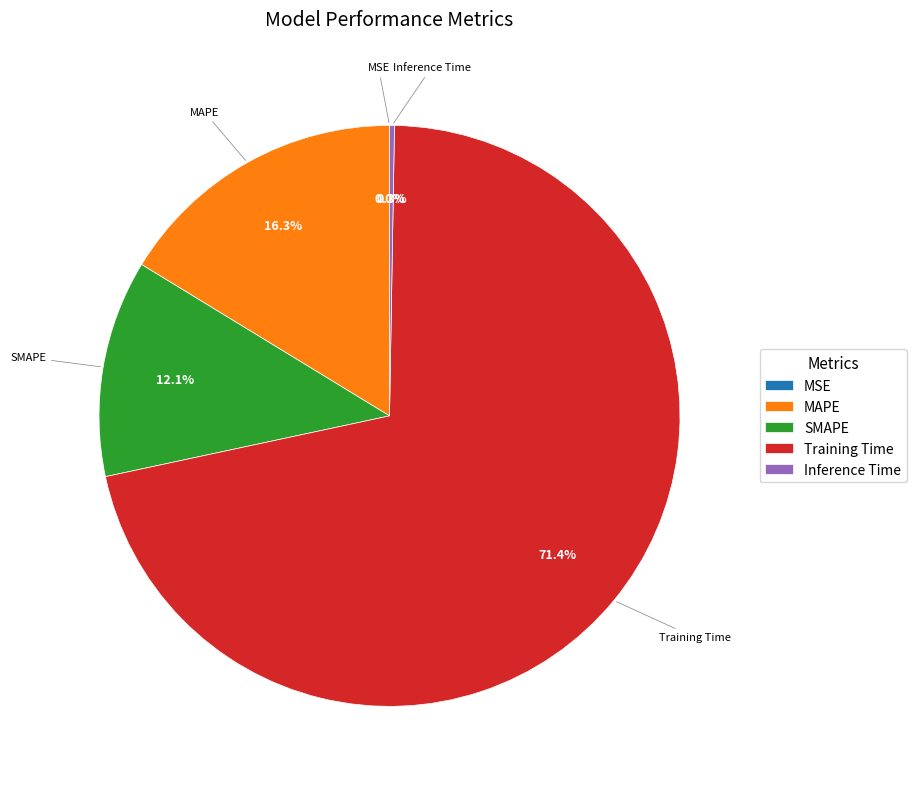

Which slice is the largest?

Training Time